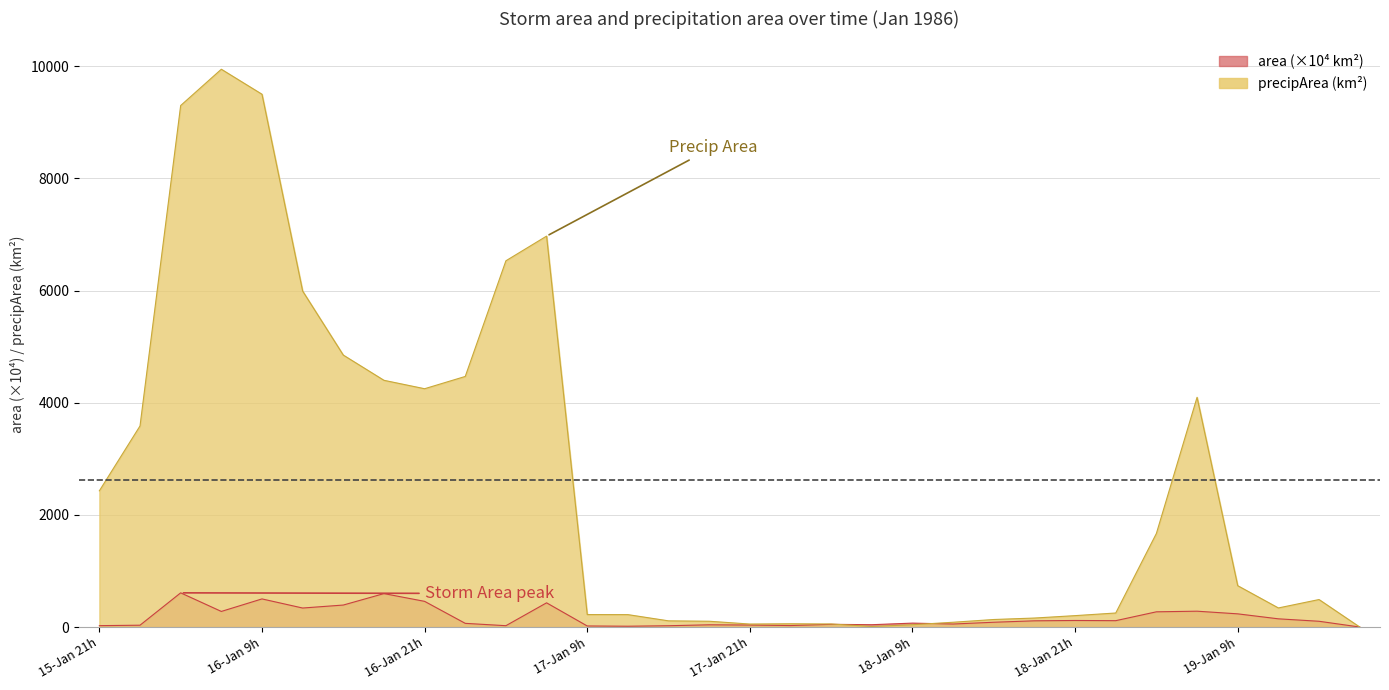

Is it true that area equals 159.5 at 26?

False